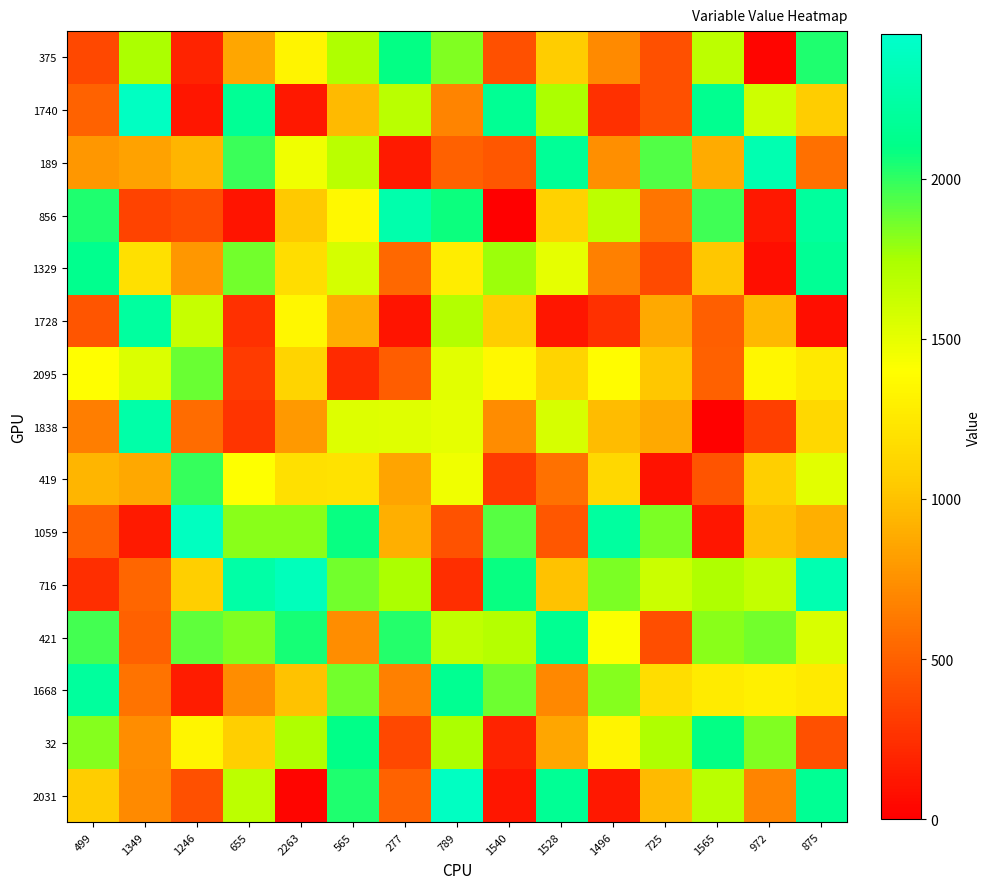

Reading left to right, list all the values displayed in this chart.

375: 499=375	1349=1740	1246=189	655=856	2263=1329	565=1728	277=2095	789=1838	1540=419	1528=1059	1496=716	725=421	1565=1668	972=32	875=2031
1740: 499=515	1349=2397	1246=115	655=2168	2263=129	565=959	277=1680	789=687	1540=2159	1528=1739	1496=257	725=412	1565=2143	972=1606	875=1056
189: 499=784	1349=841	1246=932	655=1979	2263=1456	565=1682	277=138	789=500	1540=459	1528=2180	1496=743	725=1928	1565=890	972=2313	875=583
856: 499=2036	1349=347	1246=399	655=109	2263=1044	565=1358	277=2283	789=2070	1540=3	1528=1100	1496=1676	725=607	1565=1972	972=130	875=2205
1329: 499=2134	1349=1192	1246=785	655=1861	2263=1172	565=1572	277=537	789=1278	1540=1781	1528=1501	1496=664	725=385	1565=1030	972=80	875=2171
1728: 499=442	1349=2219	1246=1630	655=254	2263=1346	565=893	277=111	789=1708	1540=1064	1528=120	1496=251	725=872	1565=496	972=954	875=79
2095: 499=1398	1349=1543	1246=1884	655=312	2263=1102	565=222	277=483	789=1522	1540=1360	1528=1105	1496=1385	725=1034	1565=499	972=1349	875=1246
1838: 499=655	1349=2263	1246=565	655=277	2263=789	565=1540	277=1528	789=1496	1540=725	1528=1565	1496=972	725=875	1565=10	972=327	875=1139
419: 499=937	1349=868	1246=1991	655=1402	2263=1188	565=1203	277=847	789=1464	1540=310	1528=589	1496=1136	725=99	1565=436	972=1073	875=1515
1059: 499=501	1349=136	1246=2385	655=1814	2263=1813	565=2088	277=903	789=425	1540=1921	1528=458	1496=2218	725=1846	1565=124	972=996	875=901
716: 499=244	1349=528	1246=1076	655=2257	2263=2357	565=1867	277=1738	789=248	1540=2082	1528=1005	1496=1848	725=1617	1565=1731	972=1641	875=2309
421: 499=1961	1349=505	1246=1899	655=1830	2263=2050	565=737	277=2022	789=1661	1540=1699	1528=2152	1496=1409	725=403	1565=1817	972=1866	875=1552
1668: 499=2211	1349=600	1246=151	655=729	2263=997	565=1860	277=661	789=2149	1540=1871	1528=702	1496=1825	725=1169	1565=1269	972=1296	875=1259
32: 499=1823	1349=730	1246=1340	655=1079	2263=1730	565=2103	277=375	789=1740	1540=189	1528=856	1496=1329	725=1728	1565=2095	972=1838	875=419
2031: 499=1059	1349=716	1246=421	655=1668	2263=32	565=2031	277=515	789=2397	1540=115	1528=2168	1496=129	725=959	1565=1680	972=687	875=2159